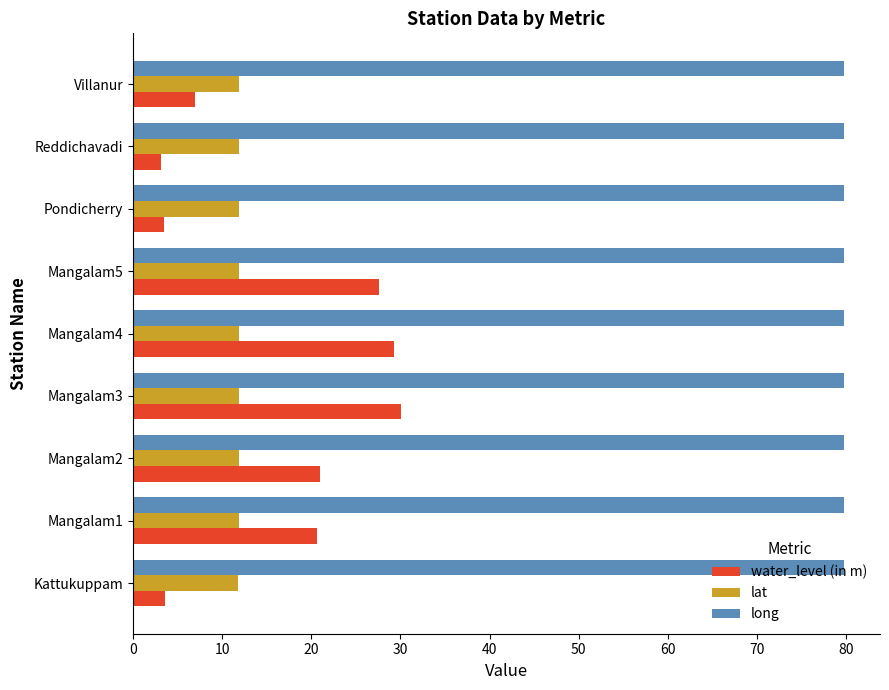

What is the highest value of the long series?

79.8